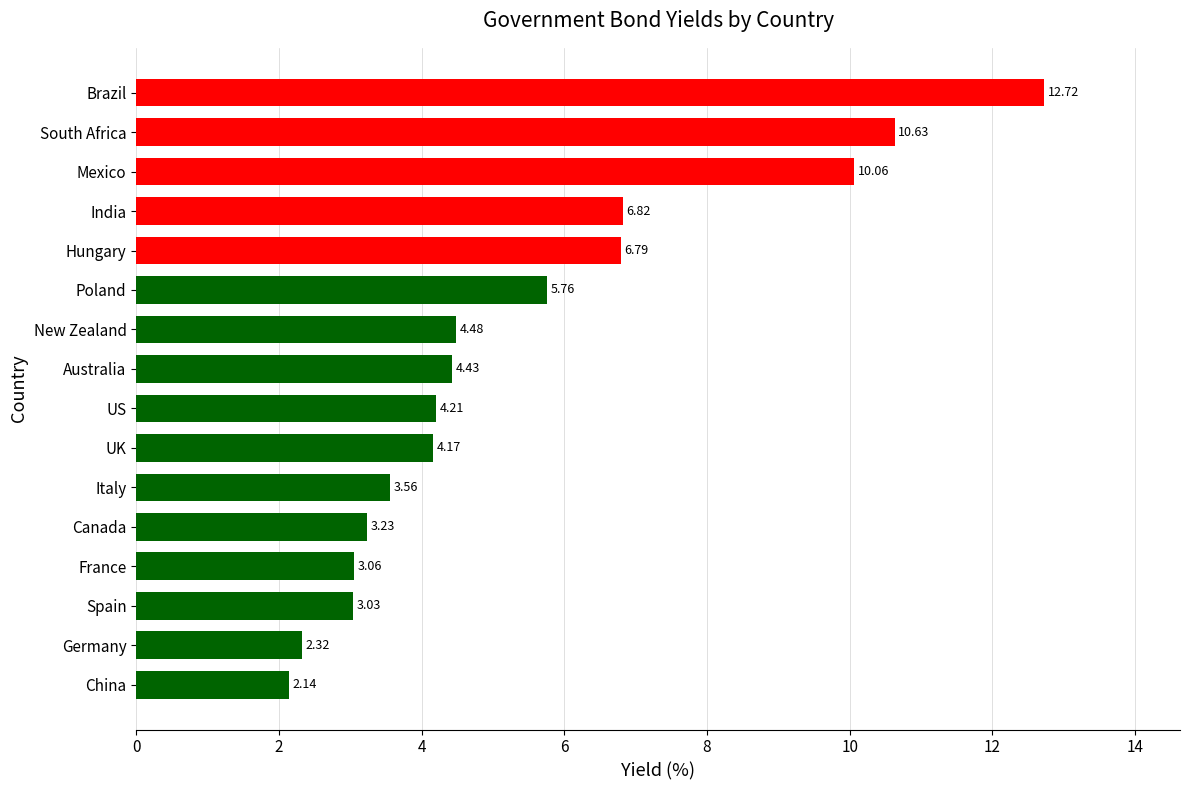

Which label corresponds to the largest value in the chart?

Brazil